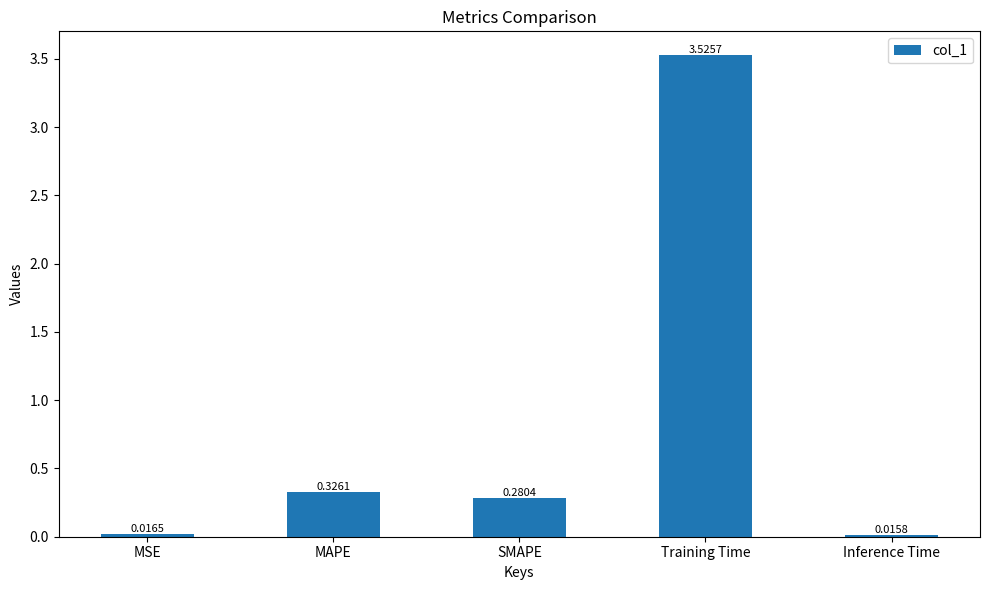

Rank the categories by value from highest to lowest.

Training Time, MAPE, SMAPE, MSE, Inference Time